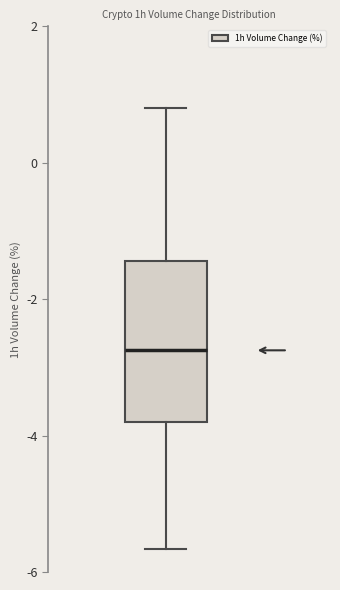

Where does the median line of the box sit on the y-axis? The values are not printed on the chart, so give them approximately, as read against the axis.

-2.8